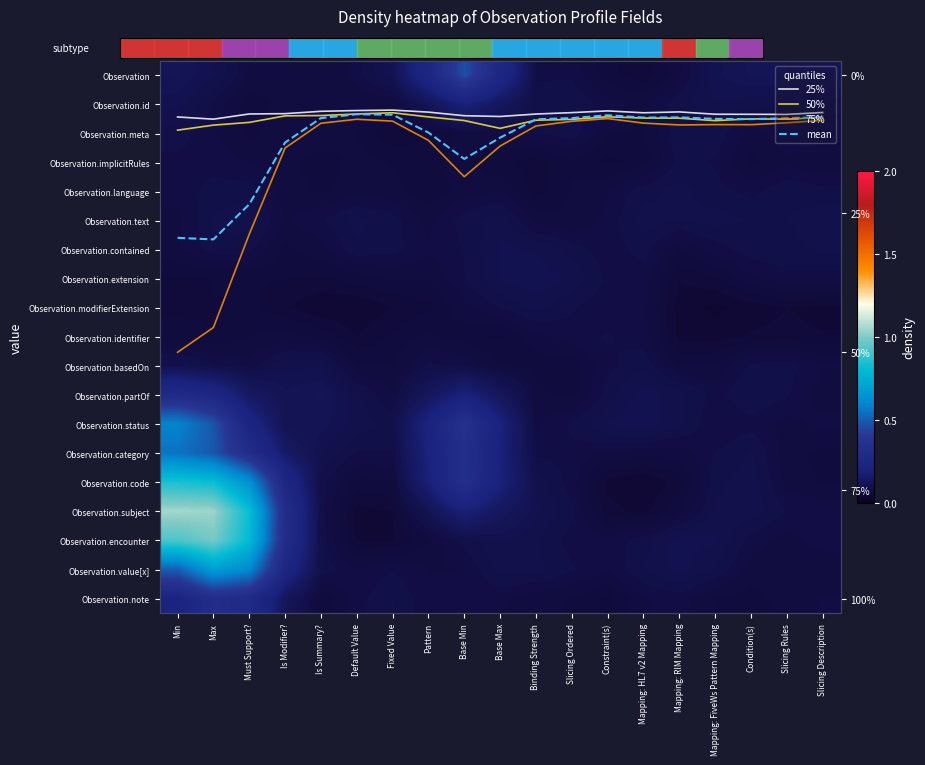

Count the number of data series in this chart.

23